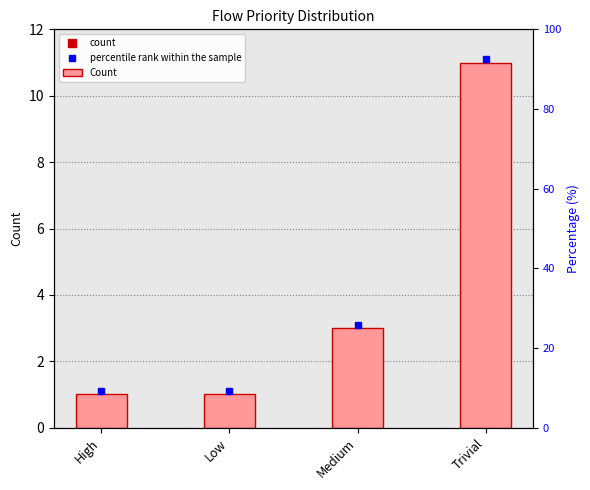

What is the average value?

4